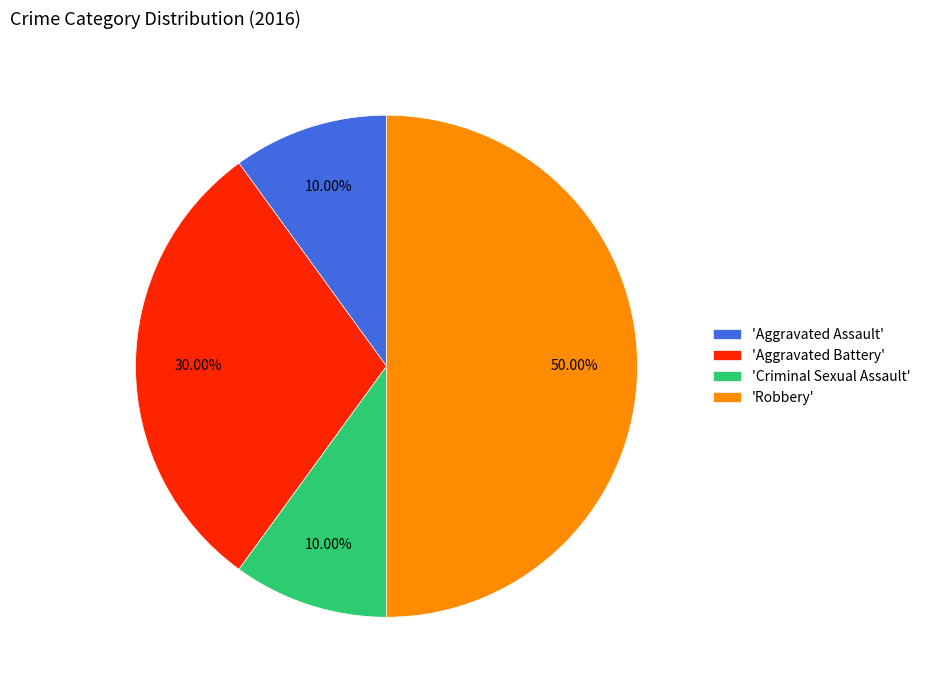

Does 'Aggravated Battery' account for over 50% of the chart?

No